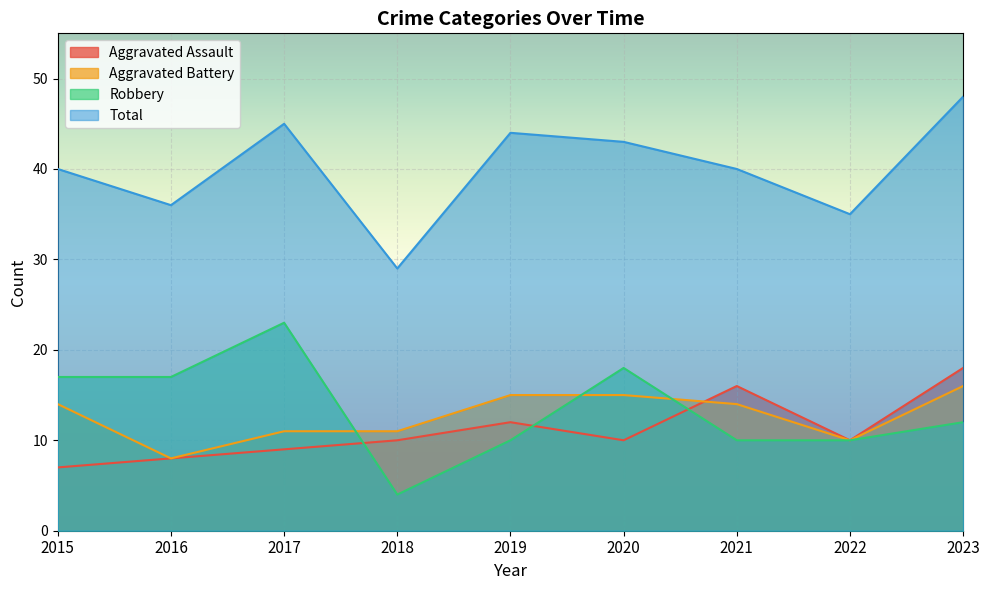

What is the difference between the highest and lowest values at 2021?

30